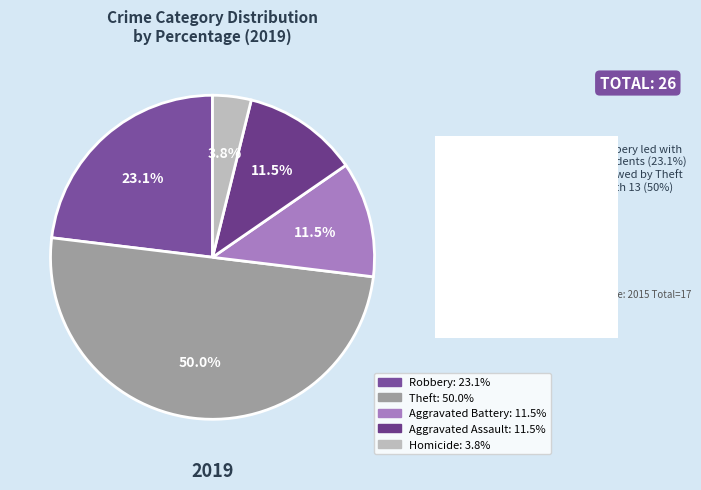

How many slices are in this pie chart?

5